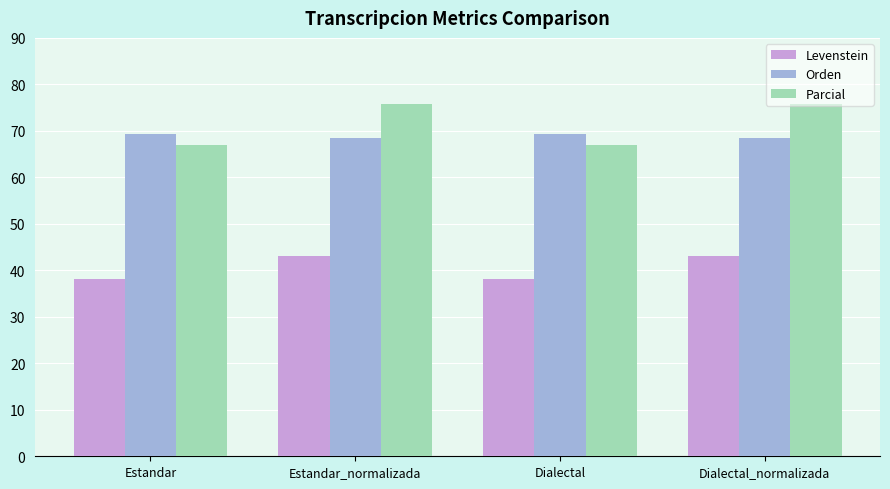

Reading right to left, extract all data points from this chart.

Levenstein: Dialectal_normalizada=43.0	Dialectal=38.1	Estandar_normalizada=43.0	Estandar=38.1
Orden: Dialectal_normalizada=68.5	Dialectal=69.2	Estandar_normalizada=68.5	Estandar=69.2
Parcial: Dialectal_normalizada=75.8	Dialectal=67.0	Estandar_normalizada=75.8	Estandar=67.0